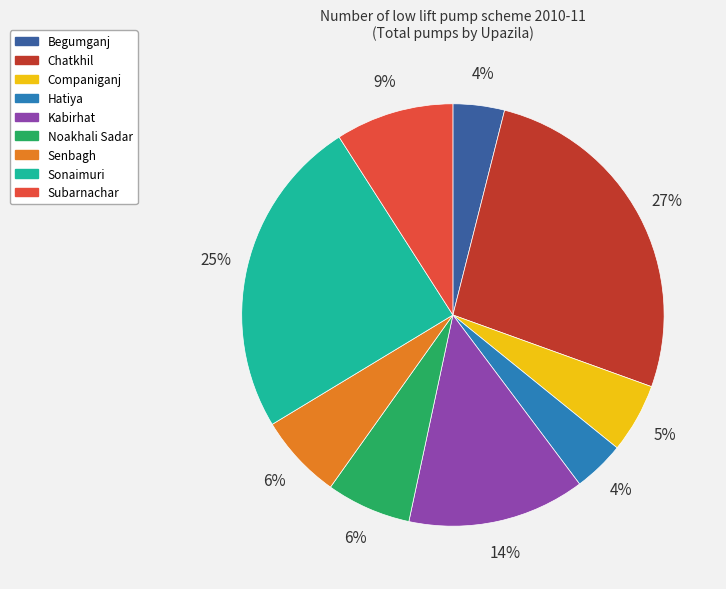

Which category has the biggest portion of the pie?

Chatkhil